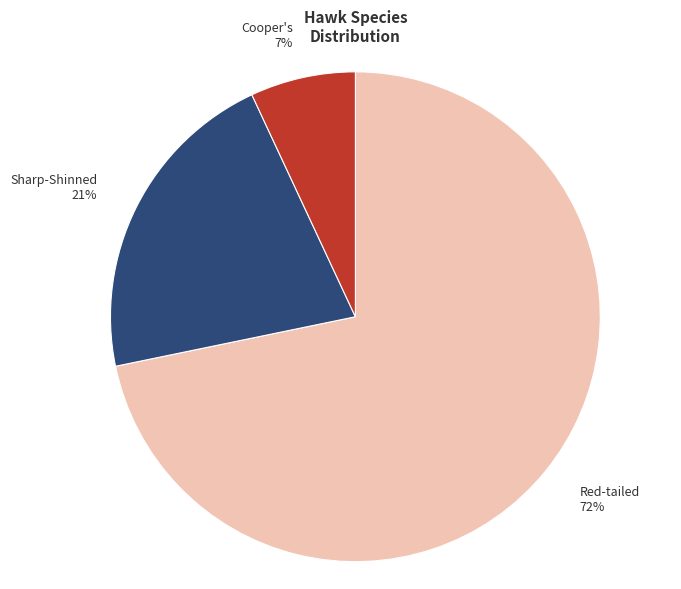

Does Cooper's represent more than half of the total?

No